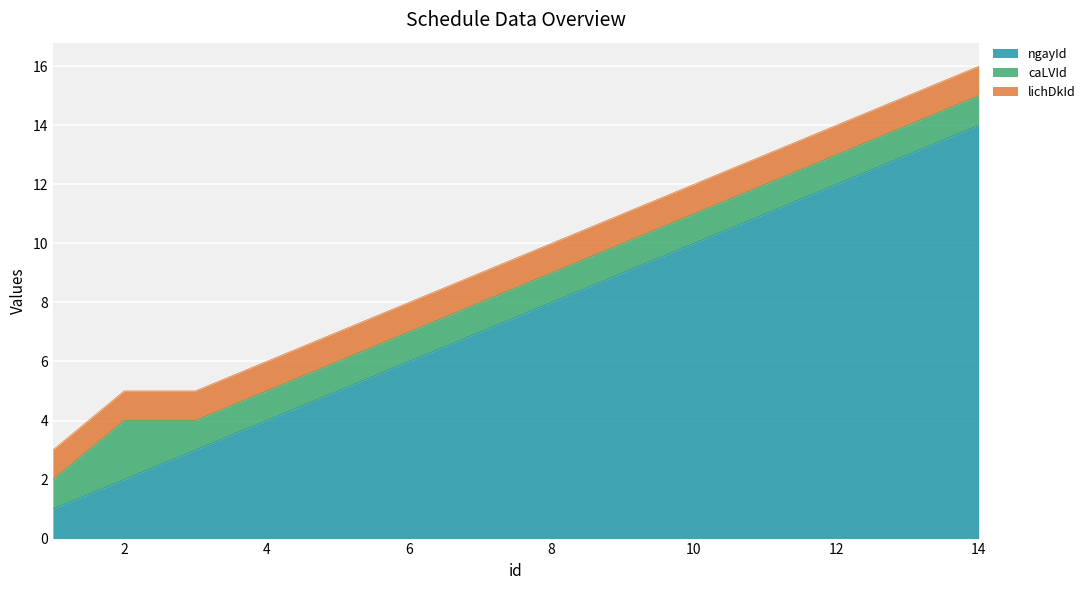

Reading left to right, list all the values displayed in this chart.

ngayId: 1=1	2=2	3=3	4=4	5=5	6=6	7=7	8=8	9=9	10=10	11=11	12=12	13=13	14=14
caLVId: 1=1	2=2	3=1	4=1	5=1	6=1	7=1	8=1	9=1	10=1	11=1	12=1	13=1	14=1
lichDkId: 1=1	2=1	3=1	4=1	5=1	6=1	7=1	8=1	9=1	10=1	11=1	12=1	13=1	14=1